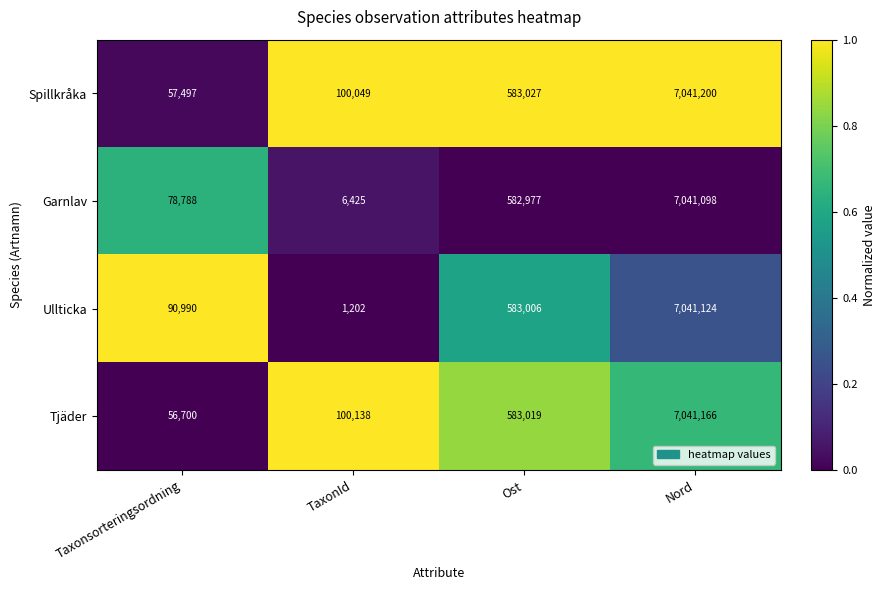

What is the total value across all series at Nord?

28164588